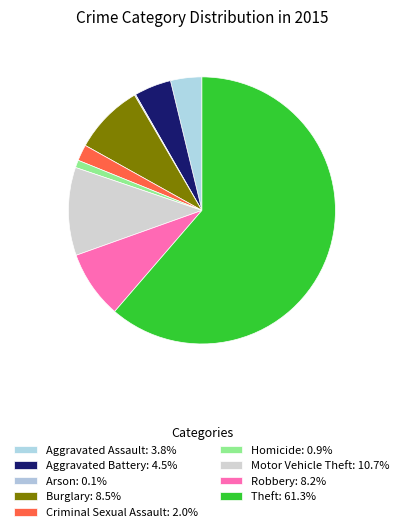

To the nearest percent, what is the difference between the Motor Vehicle Theft and Robbery slice percentages?

2%